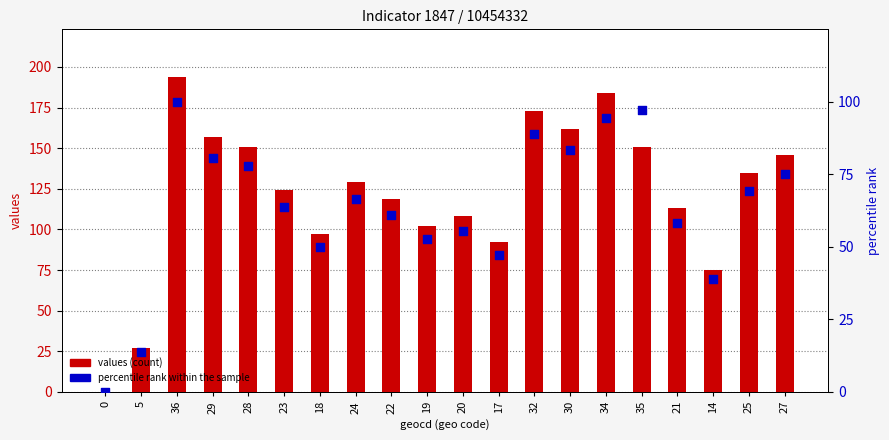

What is the total value across all series at 14?

113.9